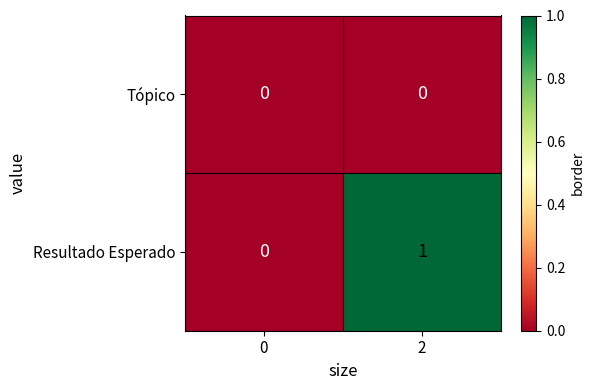

How many categories are shown in the chart?

2